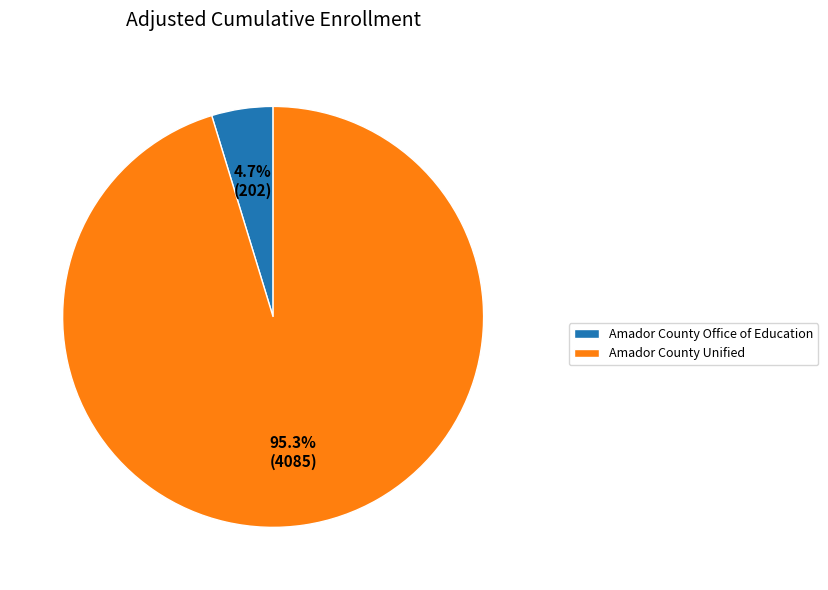

What percentage is NOT represented by Amador County Office of Education?

95.3%